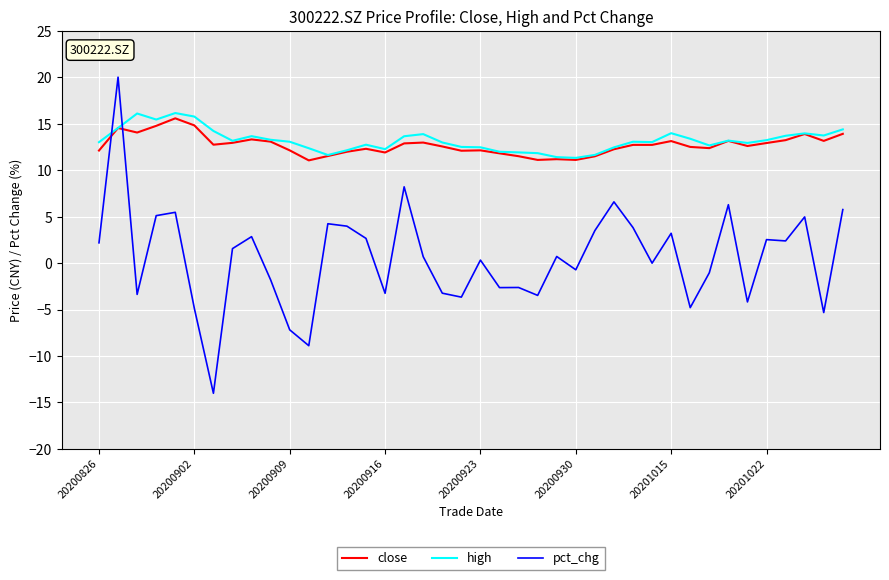

True or false: pct_chg and high cross at least once.

True